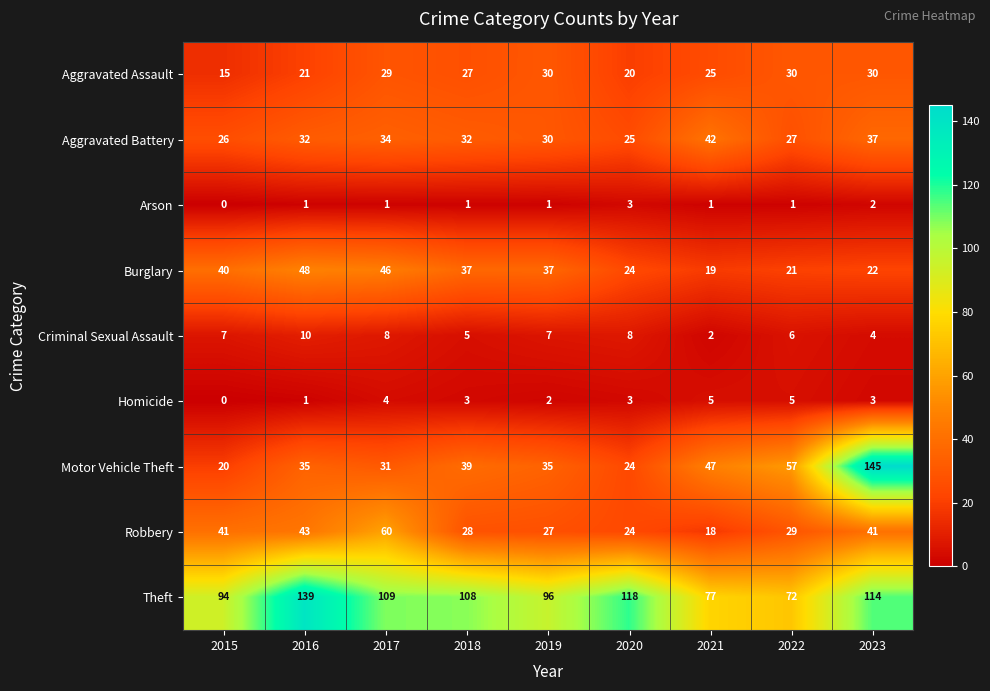

Rank the series at 2018 from lowest to highest value.

Arson, Homicide, Criminal Sexual Assault, Aggravated Assault, Robbery, Aggravated Battery, Burglary, Motor Vehicle Theft, Theft